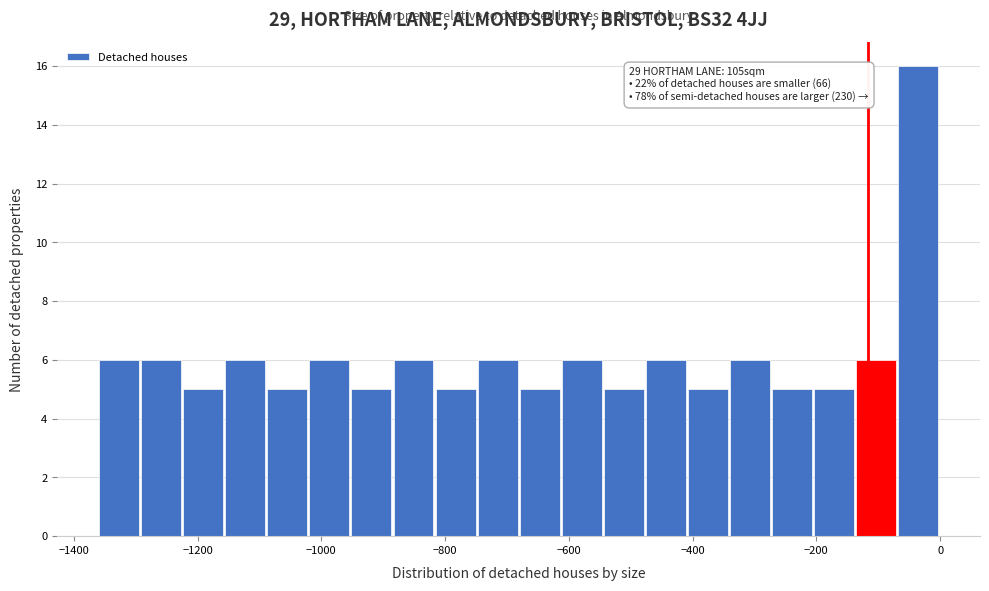

Read against the x-axis, roughly where is the centre of the tallest bar?

-40